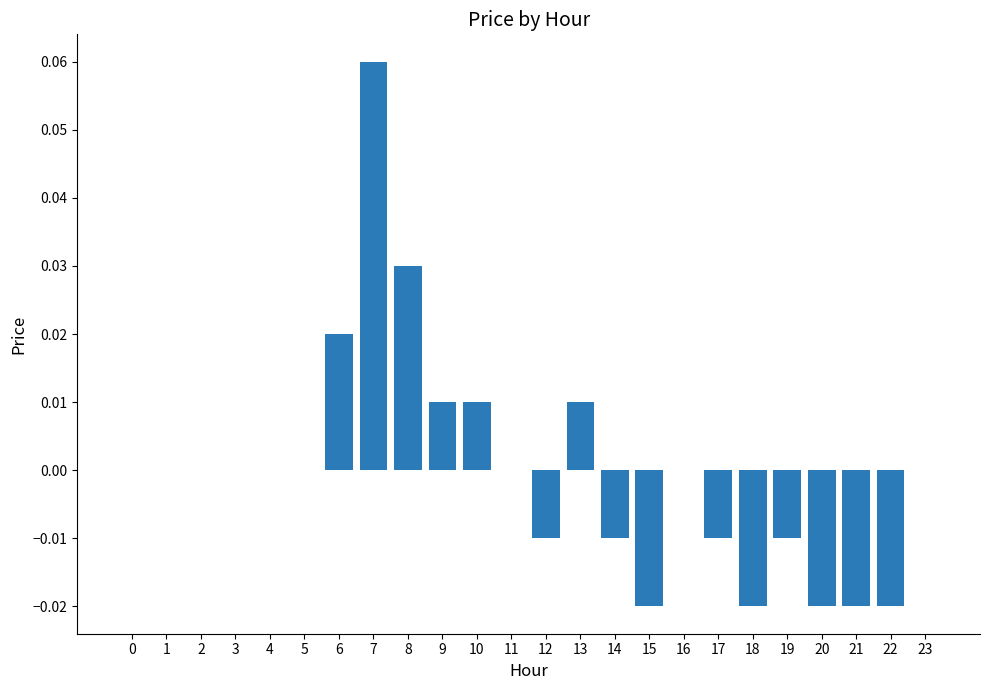

Which category has the highest value across all series?

7